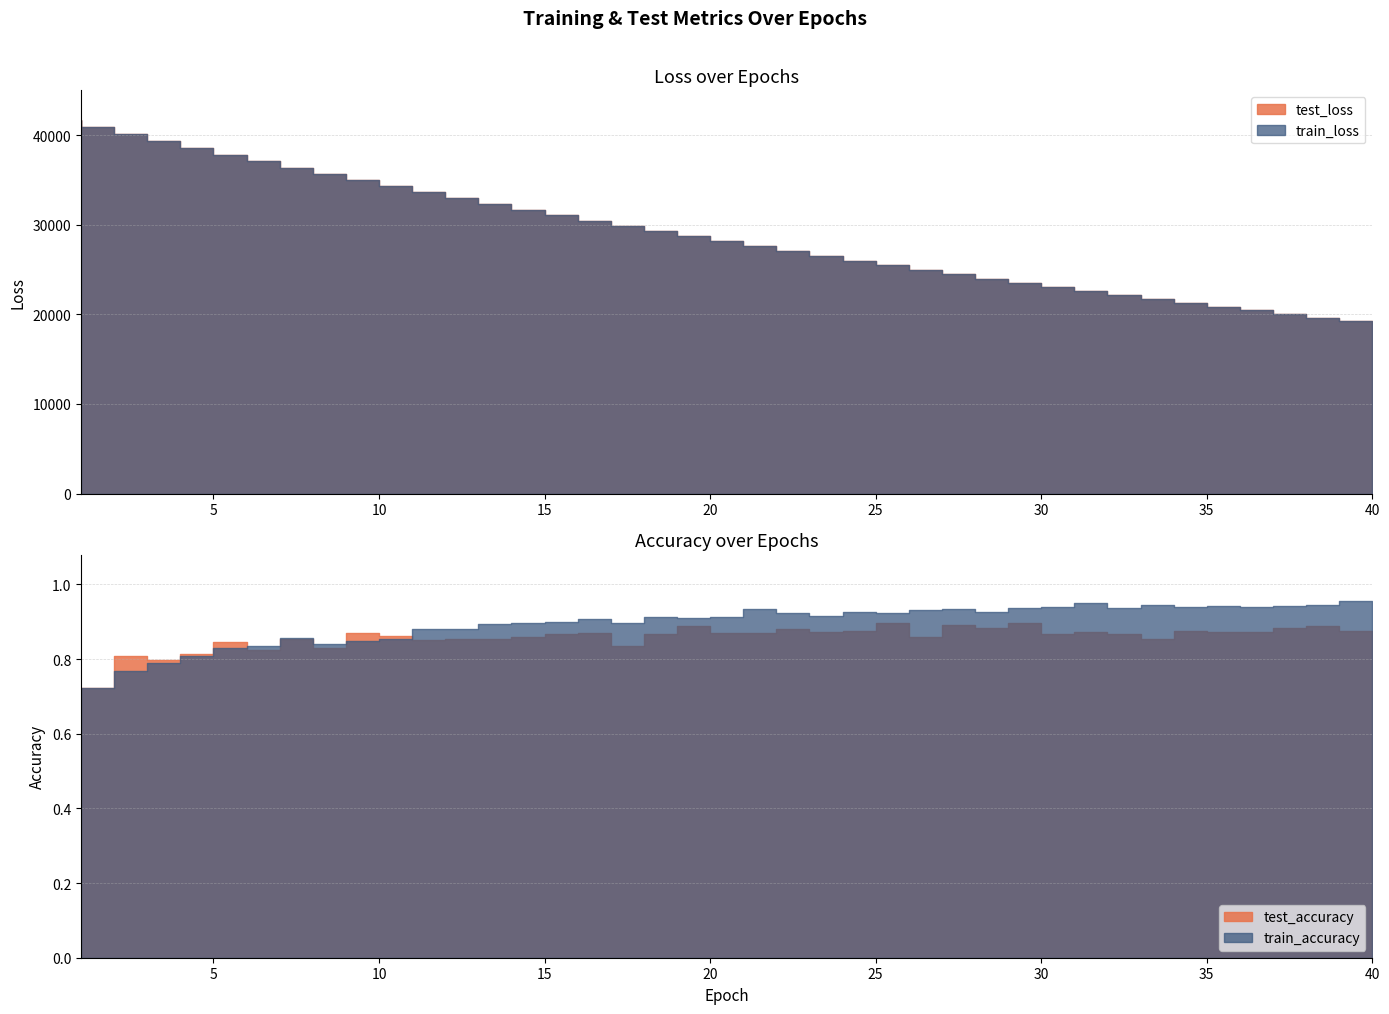

List the series in order of their peak value, highest first.

test_loss, train_loss, train_accuracy, test_accuracy